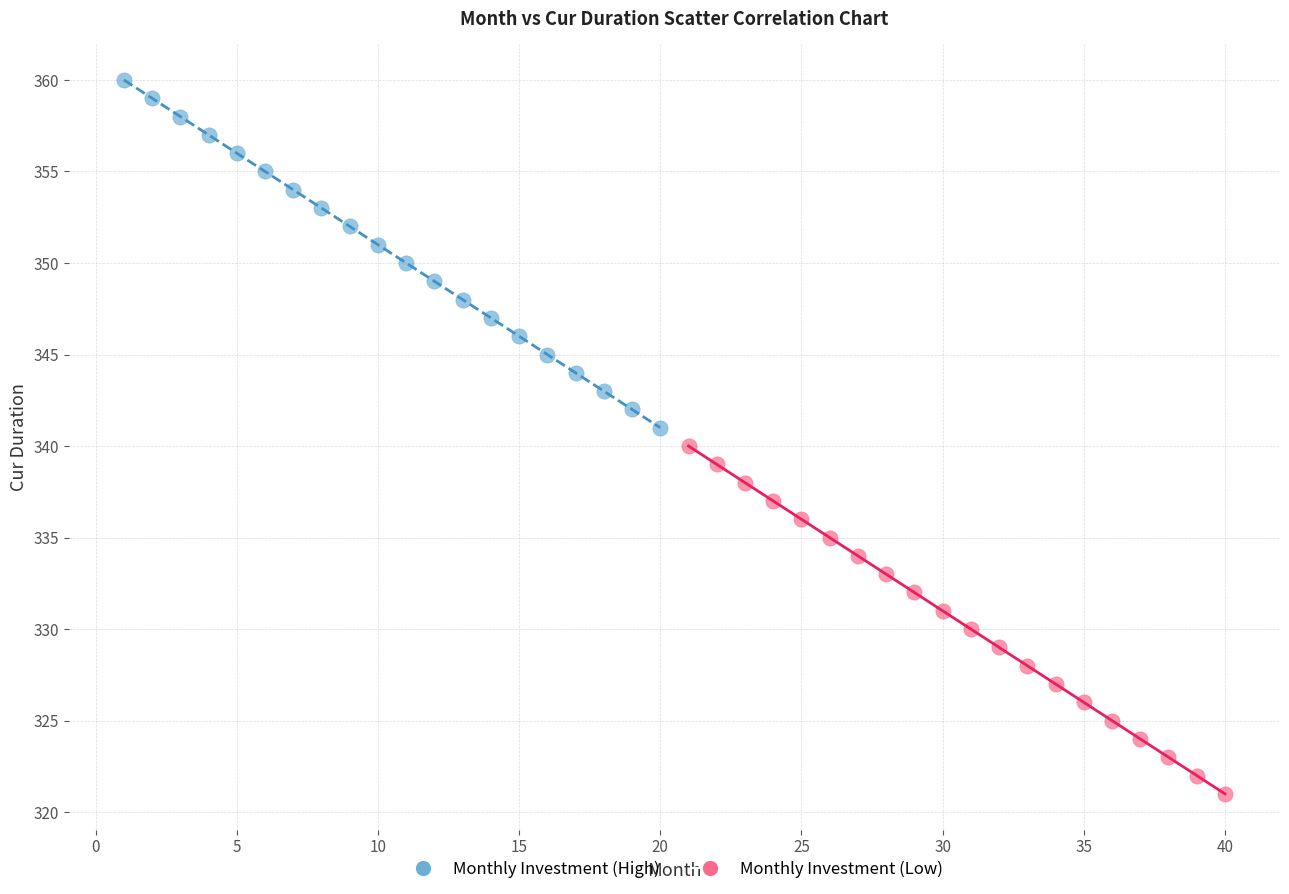

What are all the series names shown in the legend?

Monthly Investment (High), Monthly Investment (Low)